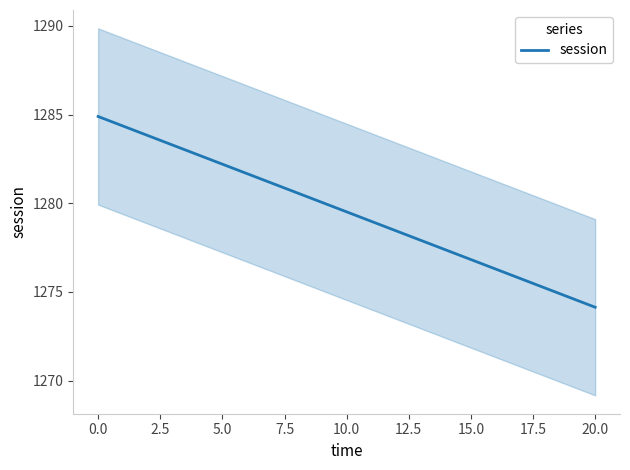

Where is session nearest to the value 1279?

10.0